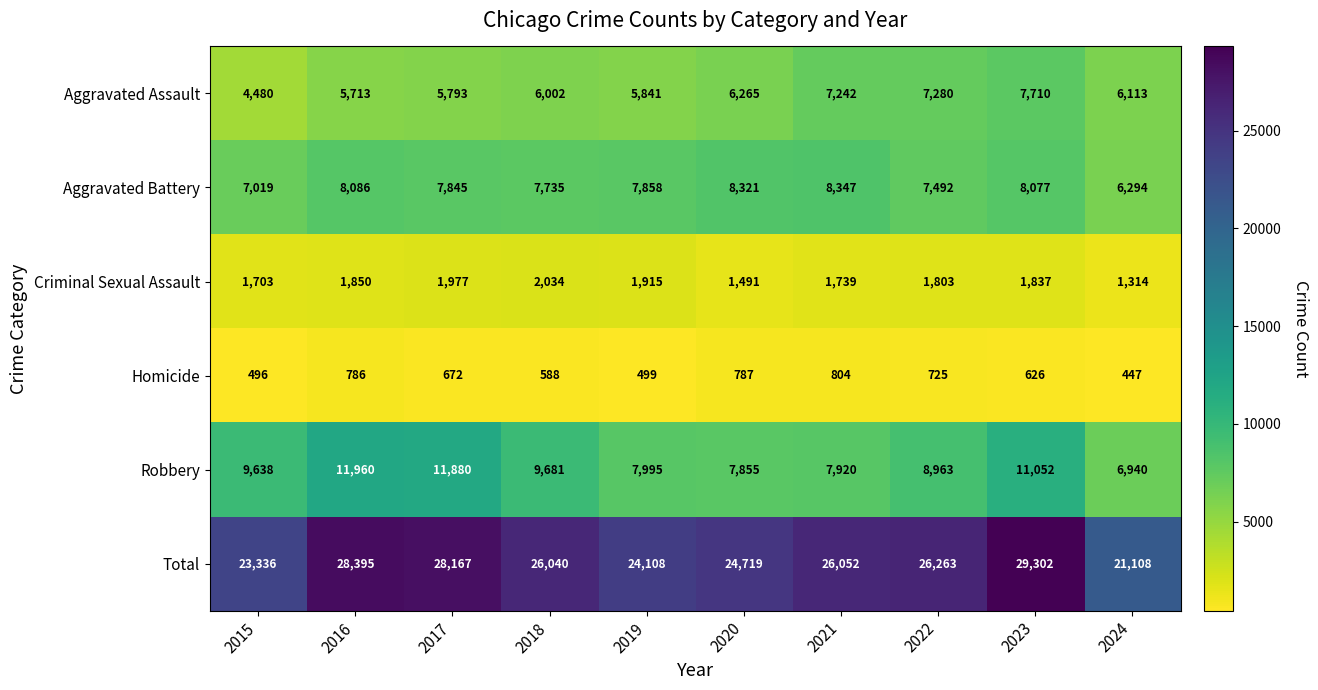

Which category has the lowest value across all series?

2024